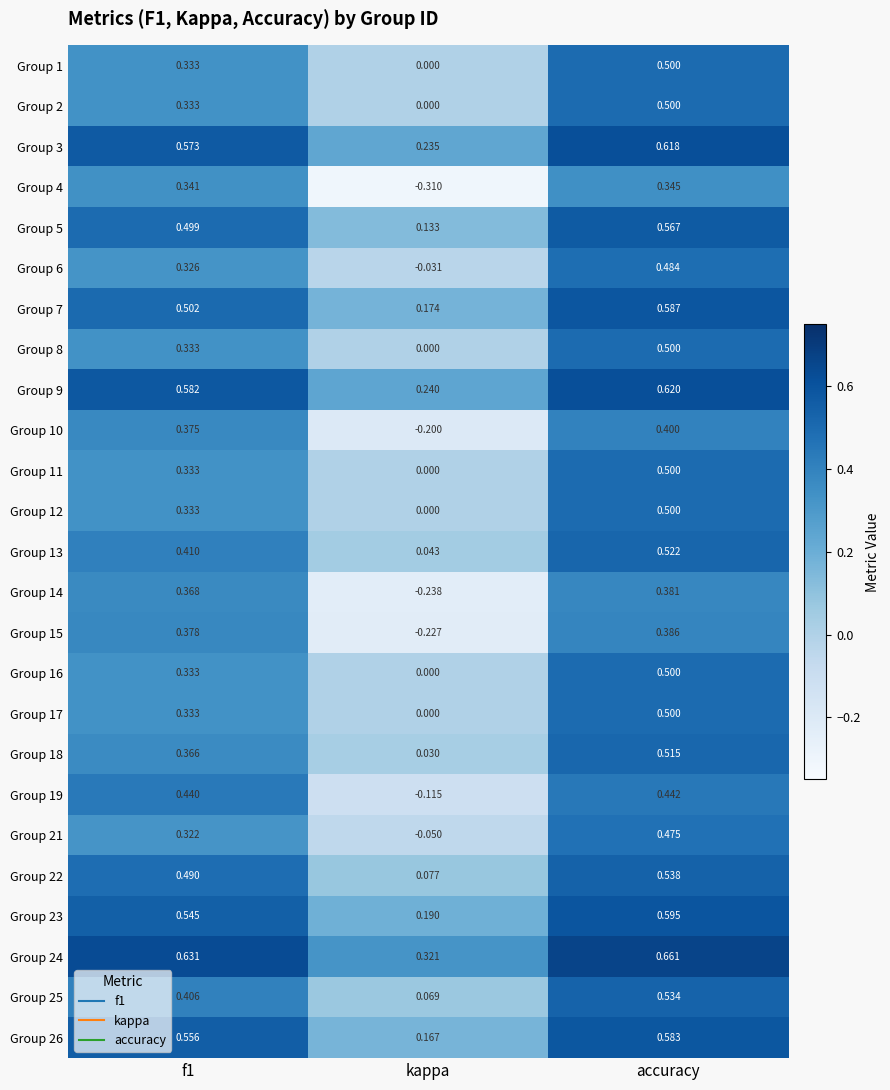

Which label corresponds to the largest value in the chart?

accuracy